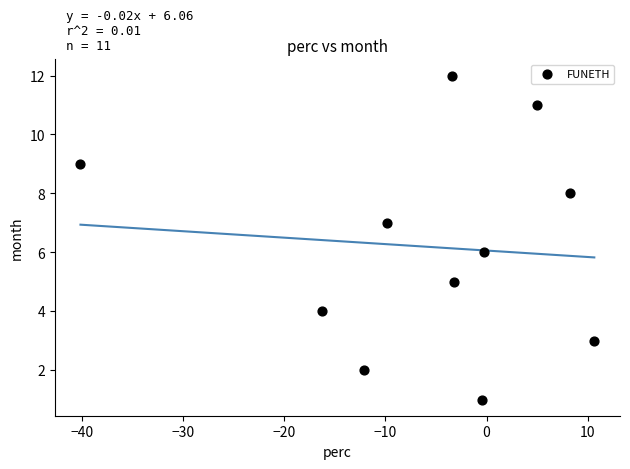

What is the average Y value?

6